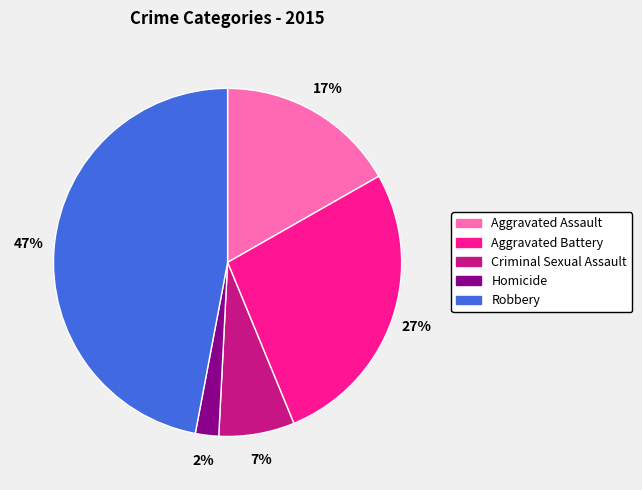

Which slice is the smallest?

Homicide